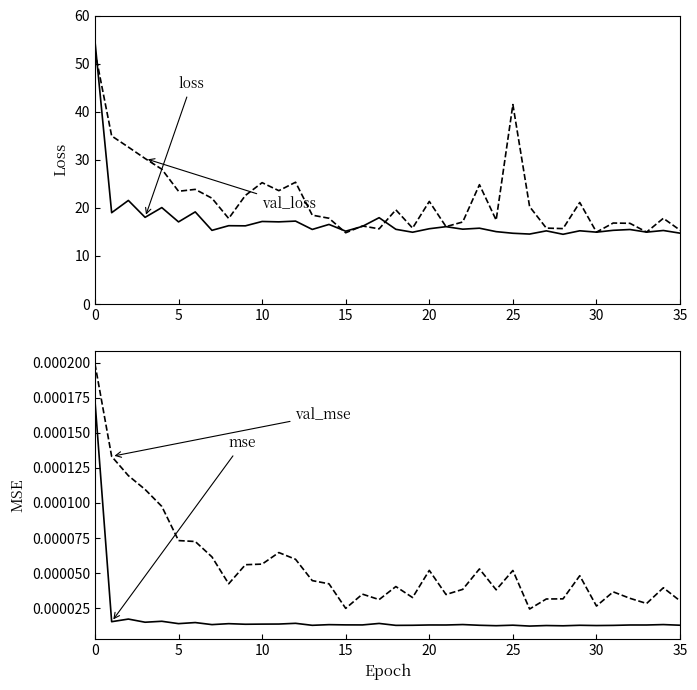

True or false: val_mean_squared_error and loss intersect in this chart.

False